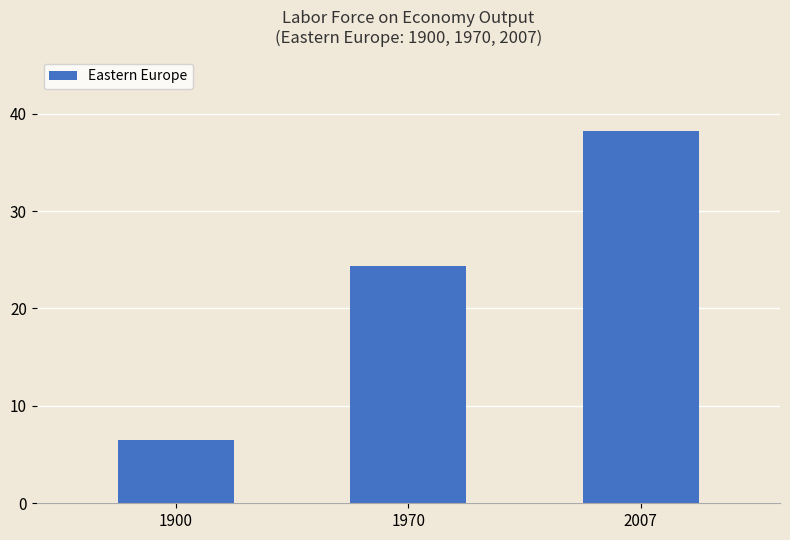

Is it true that the value at 2007 is 11.4?

False